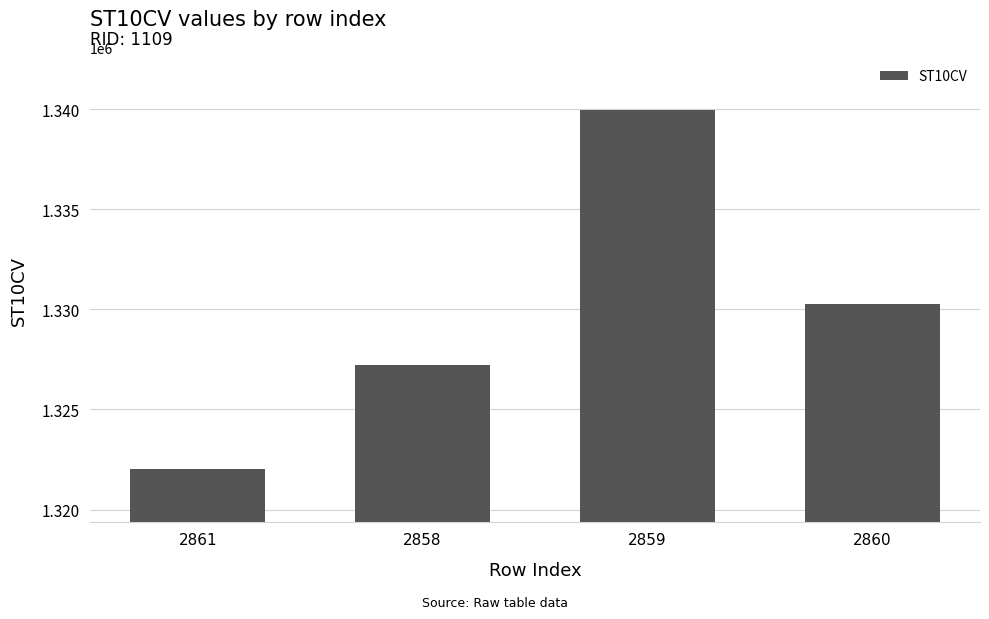

Read the value at 2861, to the nearest 50.

1322000